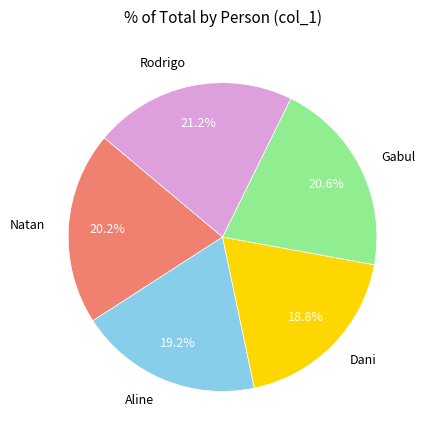

To the nearest percent, what is the average slice percentage?

20%